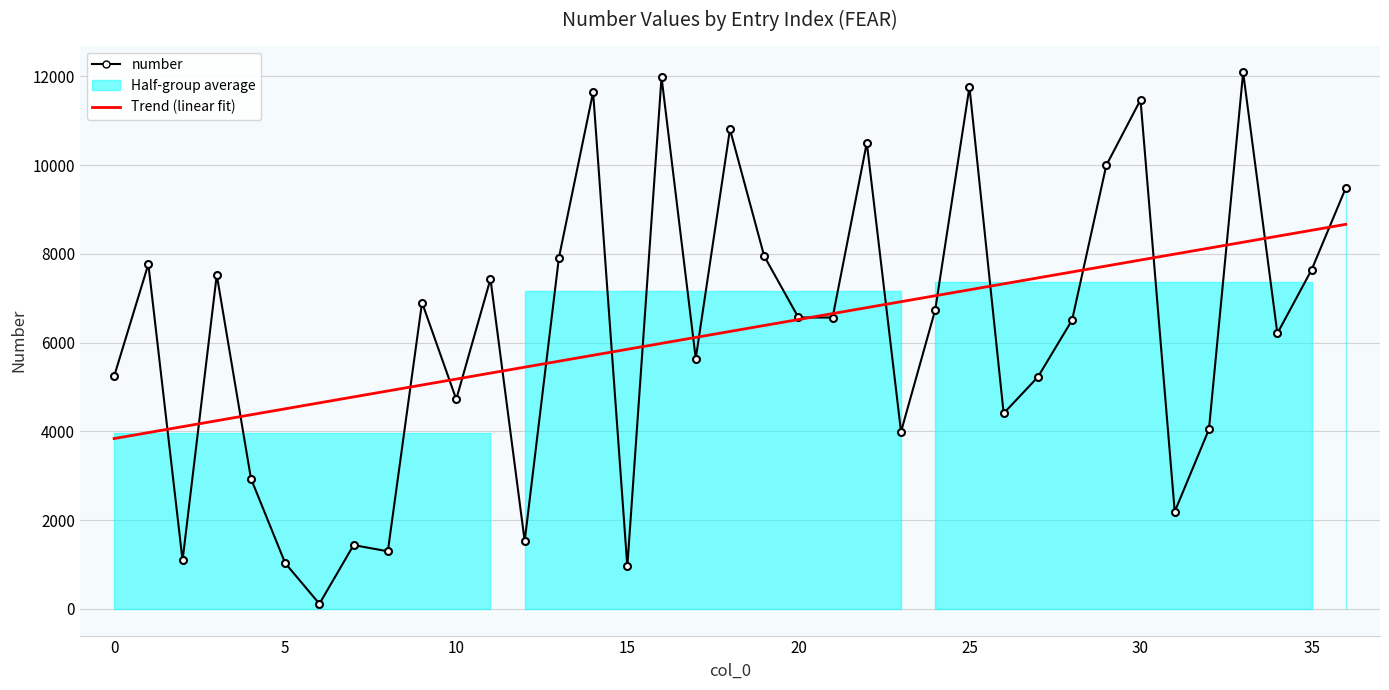

Is this an area chart (filled region under the line)?

No